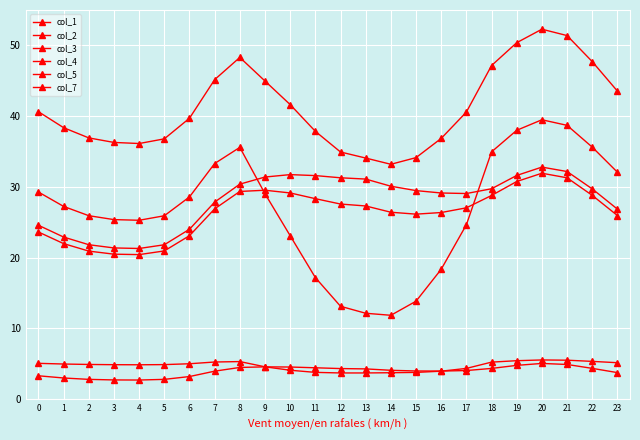

Count the number of data series in this chart.

6